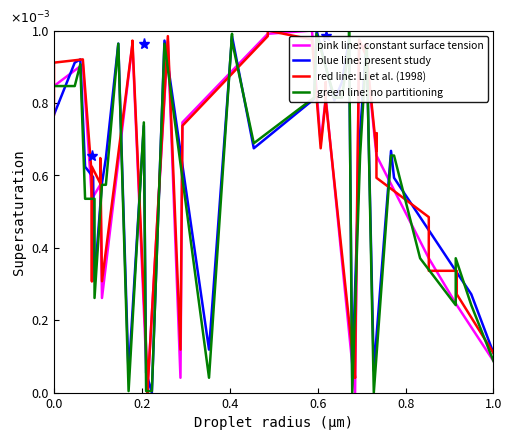

How many distinct data groups are displayed?

4